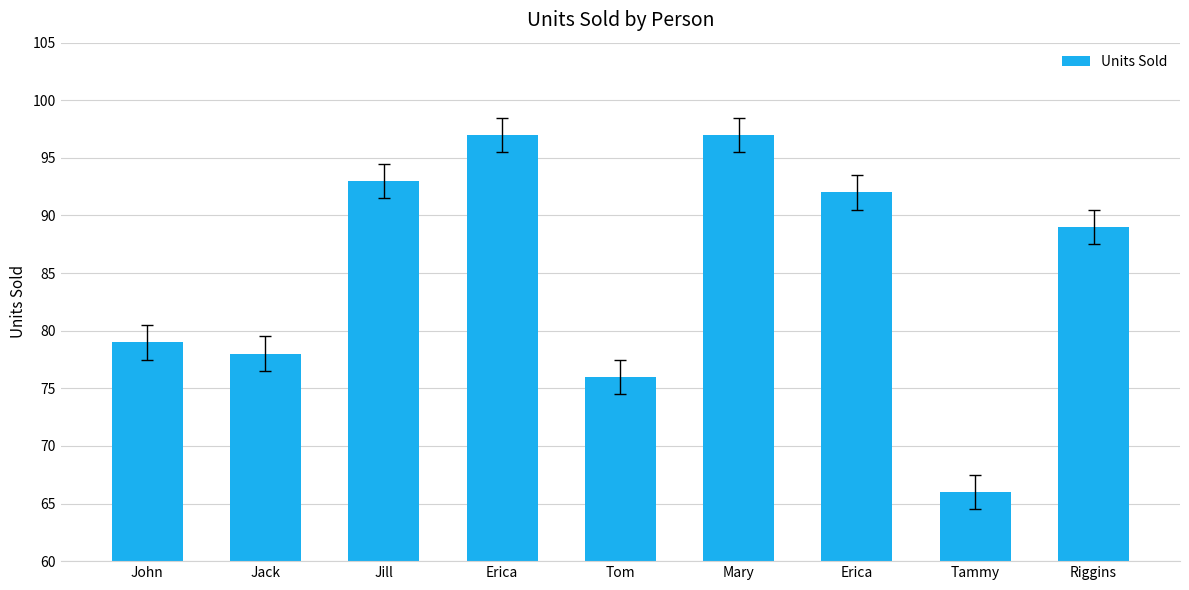

Reading left to right, list all the values displayed in this chart.

John=79	Jack=78	Jill=93	Erica=97	Tom=76	Mary=97	Erica=92	Tammy=66	Riggins=89